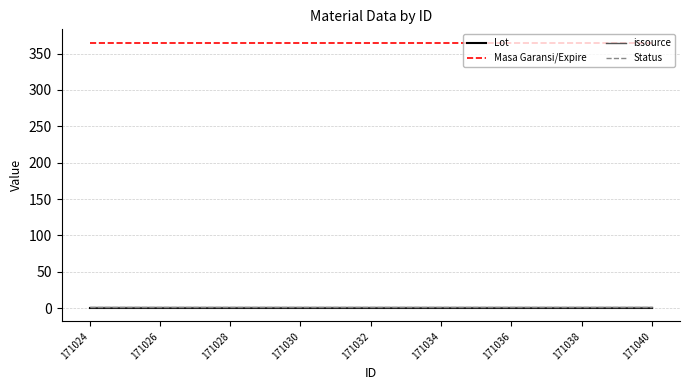

Does the chart display data point markers on the line(s)?

No